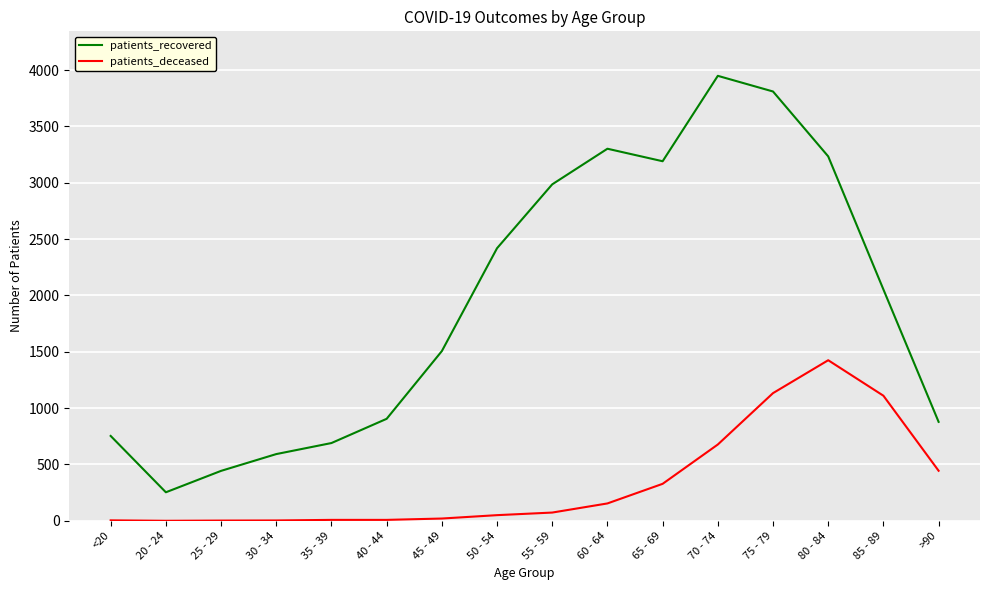

True or false: patients_deceased has more than 0 interior local peaks.

True